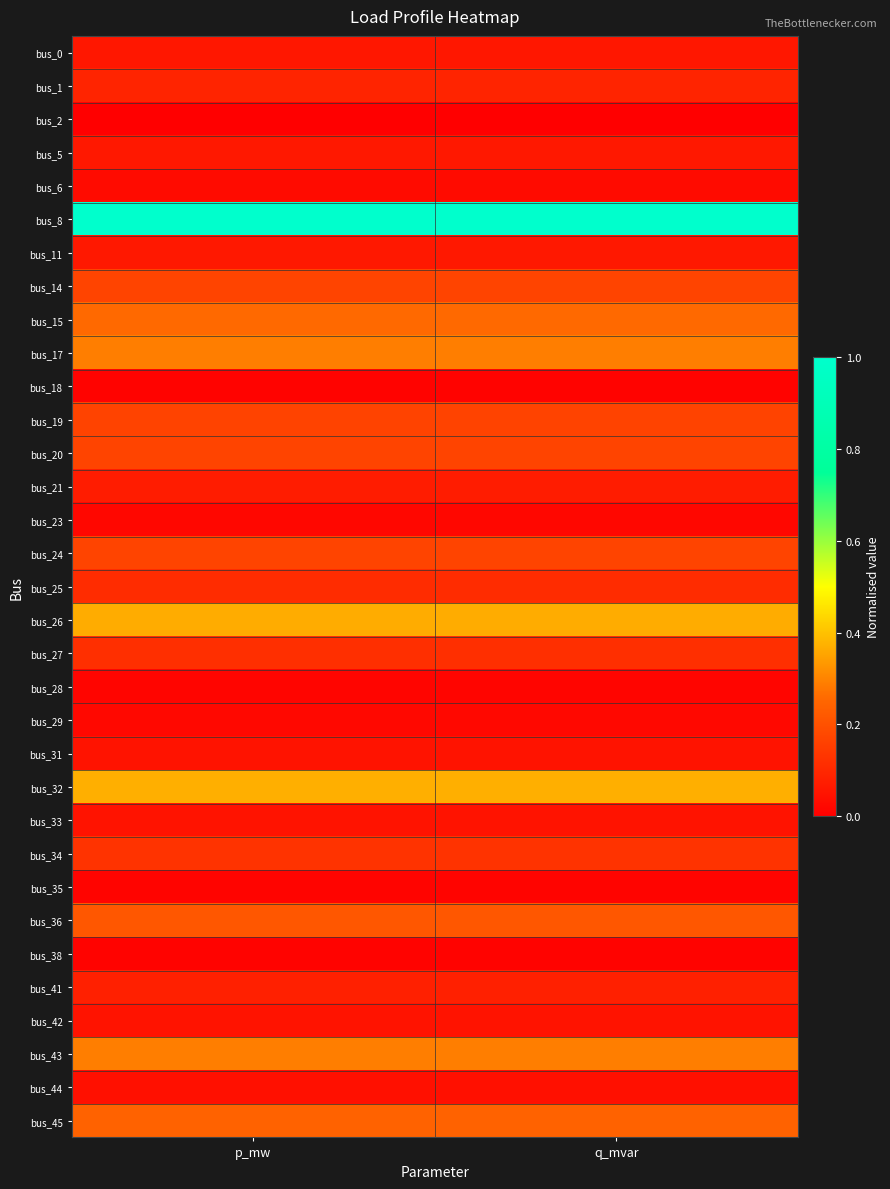

Reading left to right, list all the values displayed in this chart.

bus_0: p_mw=0.1	q_mvar=0.1
bus_1: p_mw=0.1	q_mvar=0.1
bus_2: p_mw=0.0	q_mvar=0.0
bus_5: p_mw=0.1	q_mvar=0.1
bus_6: p_mw=0.0	q_mvar=0.0
bus_8: p_mw=1.0	q_mvar=1.0
bus_11: p_mw=0.1	q_mvar=0.1
bus_14: p_mw=0.2	q_mvar=0.2
bus_15: p_mw=0.3	q_mvar=0.3
bus_17: p_mw=0.3	q_mvar=0.3
bus_18: p_mw=0.0	q_mvar=0.0
bus_19: p_mw=0.2	q_mvar=0.2
bus_20: p_mw=0.2	q_mvar=0.2
bus_21: p_mw=0.1	q_mvar=0.1
bus_23: p_mw=0.0	q_mvar=0.0
bus_24: p_mw=0.2	q_mvar=0.2
bus_25: p_mw=0.1	q_mvar=0.1
bus_26: p_mw=0.4	q_mvar=0.4
bus_27: p_mw=0.1	q_mvar=0.1
bus_28: p_mw=0.0	q_mvar=0.0
bus_29: p_mw=0.0	q_mvar=0.0
bus_31: p_mw=0.1	q_mvar=0.1
bus_32: p_mw=0.4	q_mvar=0.4
bus_33: p_mw=0.0	q_mvar=0.0
bus_34: p_mw=0.1	q_mvar=0.1
bus_35: p_mw=0.0	q_mvar=0.0
bus_36: p_mw=0.2	q_mvar=0.2
bus_38: p_mw=0.0	q_mvar=0.0
bus_41: p_mw=0.1	q_mvar=0.1
bus_42: p_mw=0.0	q_mvar=0.0
bus_43: p_mw=0.3	q_mvar=0.3
bus_44: p_mw=0.0	q_mvar=0.0
bus_45: p_mw=0.2	q_mvar=0.2